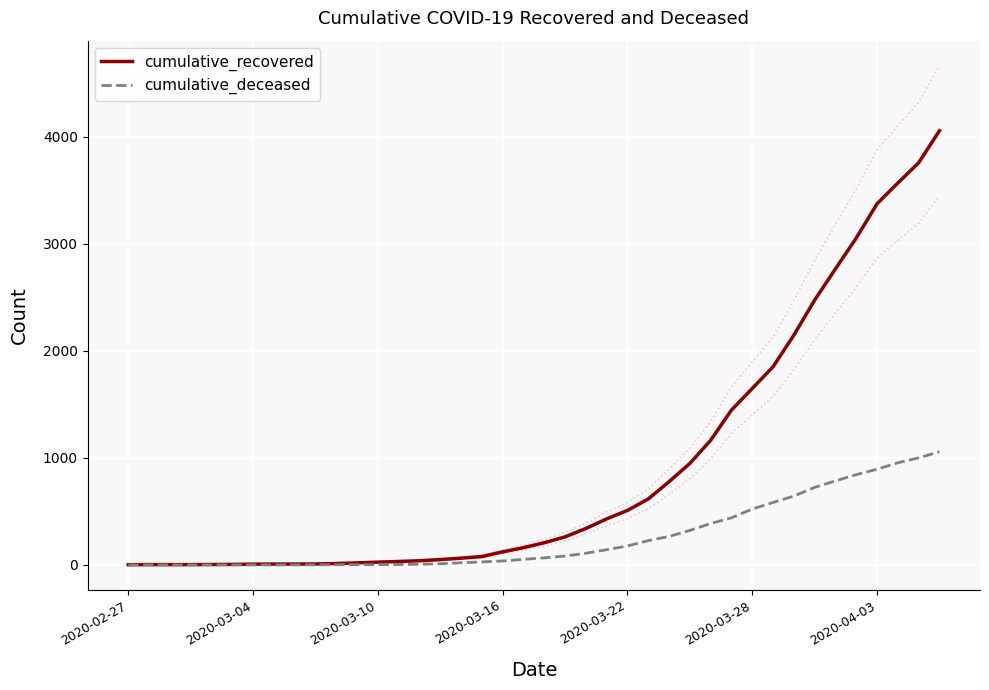

What is the maximum value for cumulative_deceased?

1057